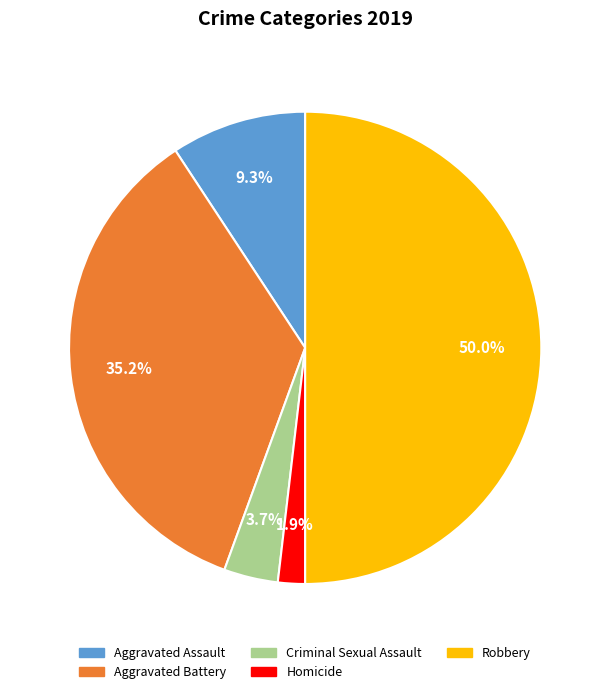

Which slice is the largest?

Robbery